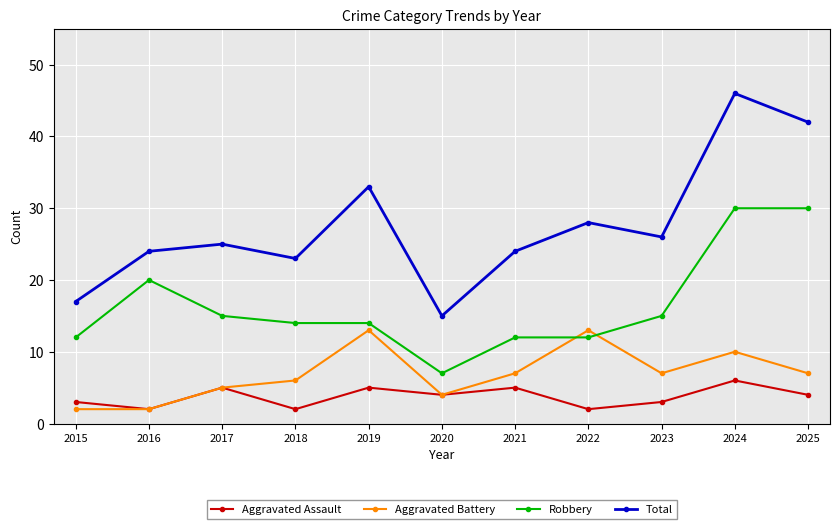

True or false: Aggravated Battery and Total cross at least once.

False